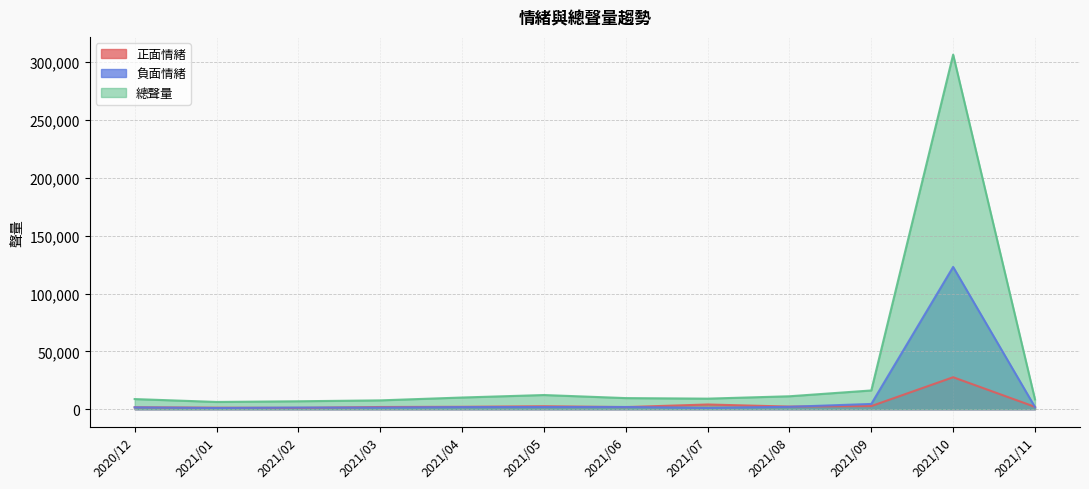

Reading right to left, transcribe all the data shown in this chart.

正面情緒: 2026	27644	2697	2277	4082	1846	2564	2091	1909	1164	1300	1679
負面情緒: 1832	122988	4555	2070	1095	1933	1894	1825	1439	1400	1052	1586
總聲量: 8482	306512	16212	11189	9134	9607	12262	10107	7639	6864	6283	8766